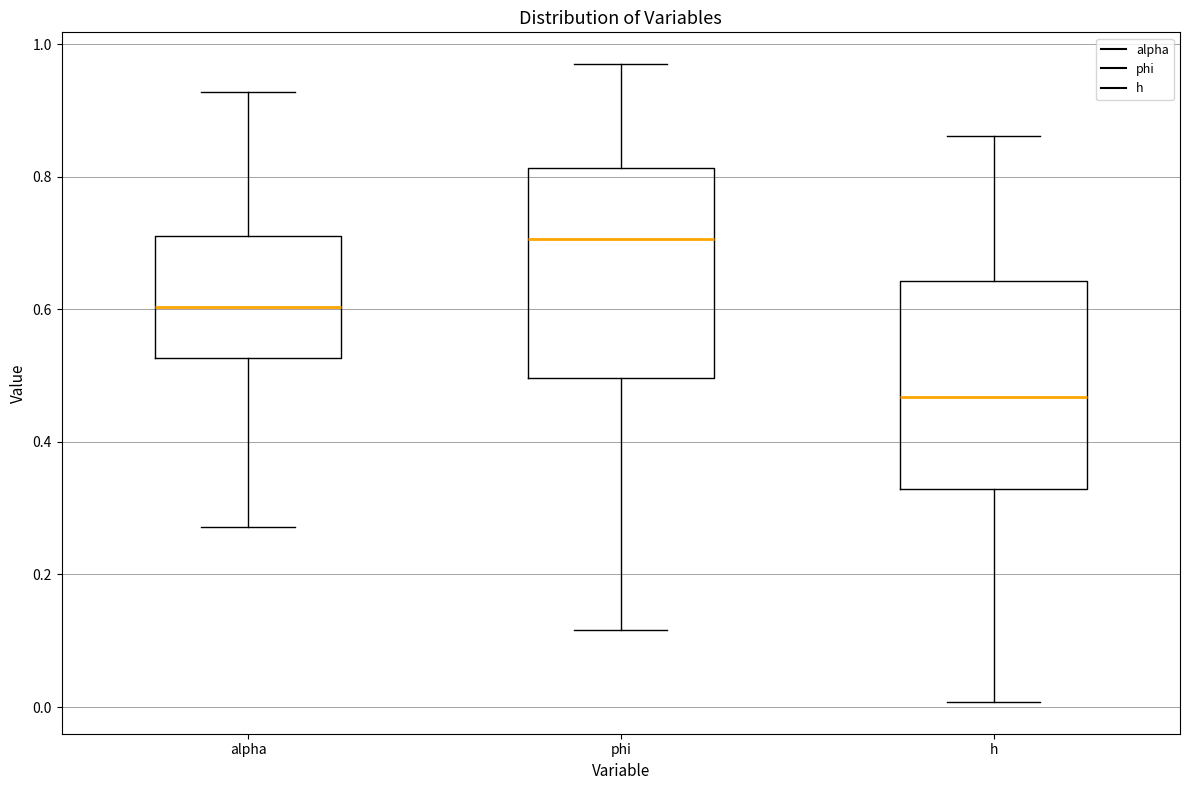

Reading left to right, read every box against the y-axis: the position of its median line, the range the box covers, and the ends of its whiskers. The values are not printed on the chart, so give them approximately, as read against the axis.

alpha: median 0.60, box 0.52 to 0.72, whiskers 0.28 to 0.92
phi: median 0.70, box 0.50 to 0.82, whiskers 0.12 to 0.96
h: median 0.46, box 0.32 to 0.64, whiskers 0.00 to 0.86